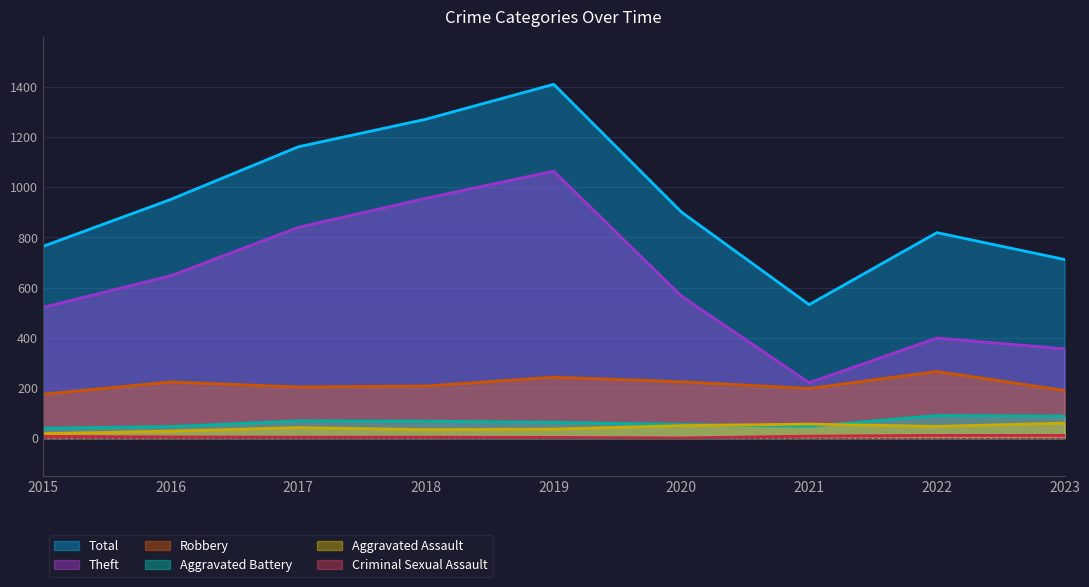

How many lines are shown in the chart?

6